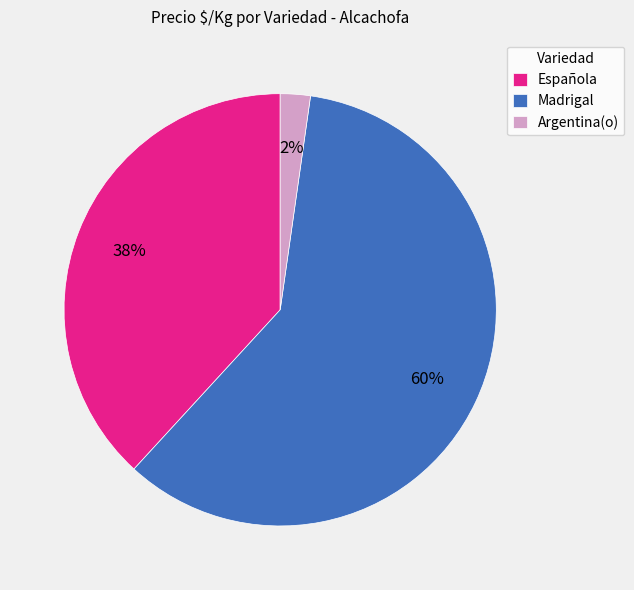

The Argentina(o) slice represents 2% of the pie. True or false?

True